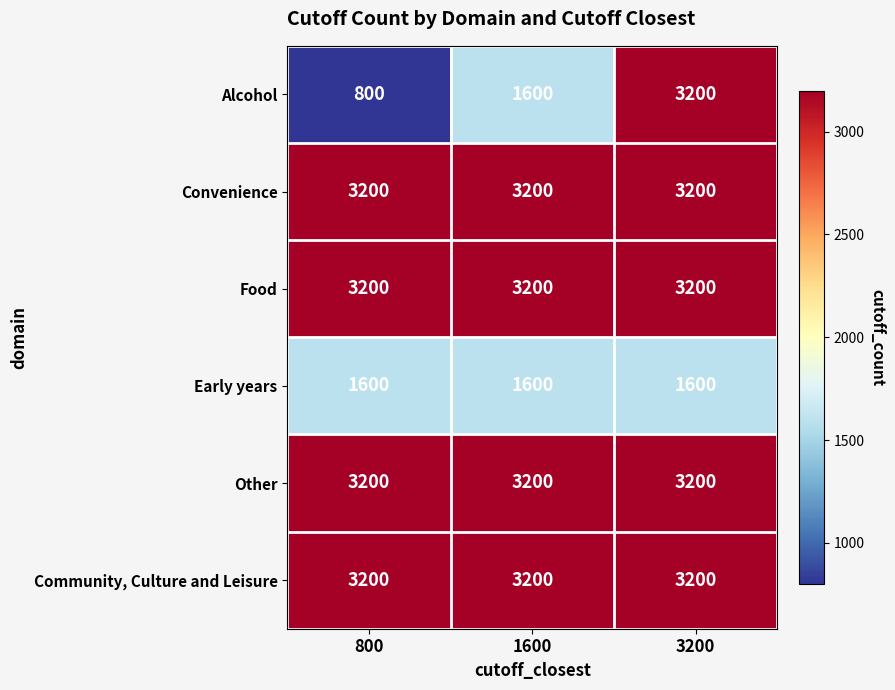

Reading left to right, what are all the values shown in this chart?

Alcohol: 800=800	1600=1600	3200=3200
Convenience: 800=3200	1600=3200	3200=3200
Food: 800=3200	1600=3200	3200=3200
Early years: 800=1600	1600=1600	3200=1600
Other: 800=3200	1600=3200	3200=3200
Community, Culture and Leisure: 800=3200	1600=3200	3200=3200